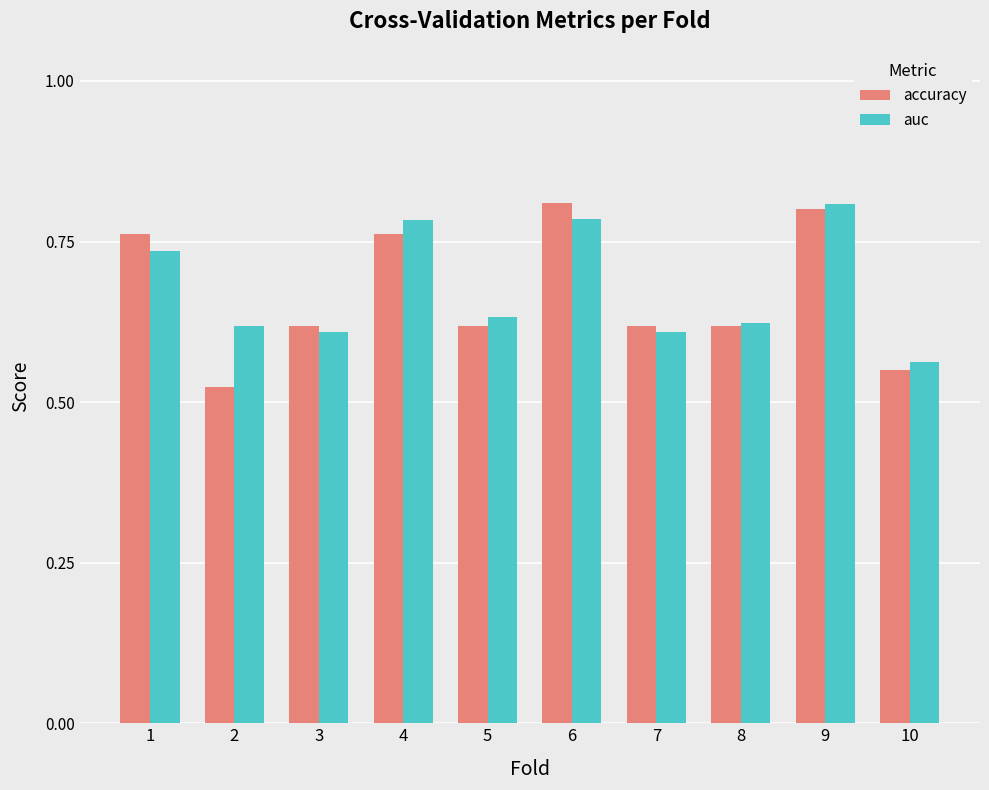

What is the sum of the auc values at 4 and 10?

1.3